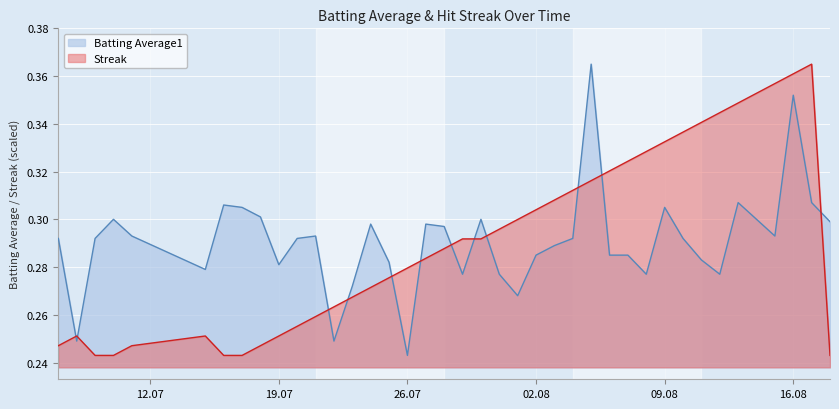

In Batting Average1, how many points are higher than both neighbors (excluding endpoints)?

10